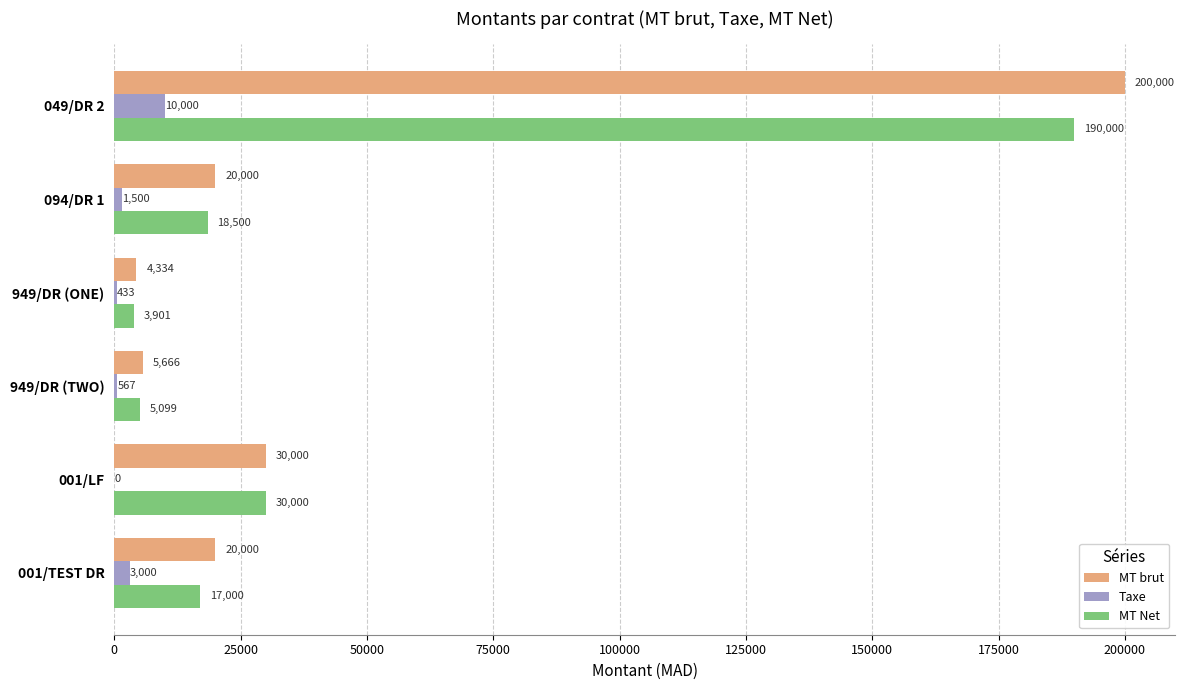

Between 001/LF and 001/TEST DR, which series saw the biggest shift?

MT Net